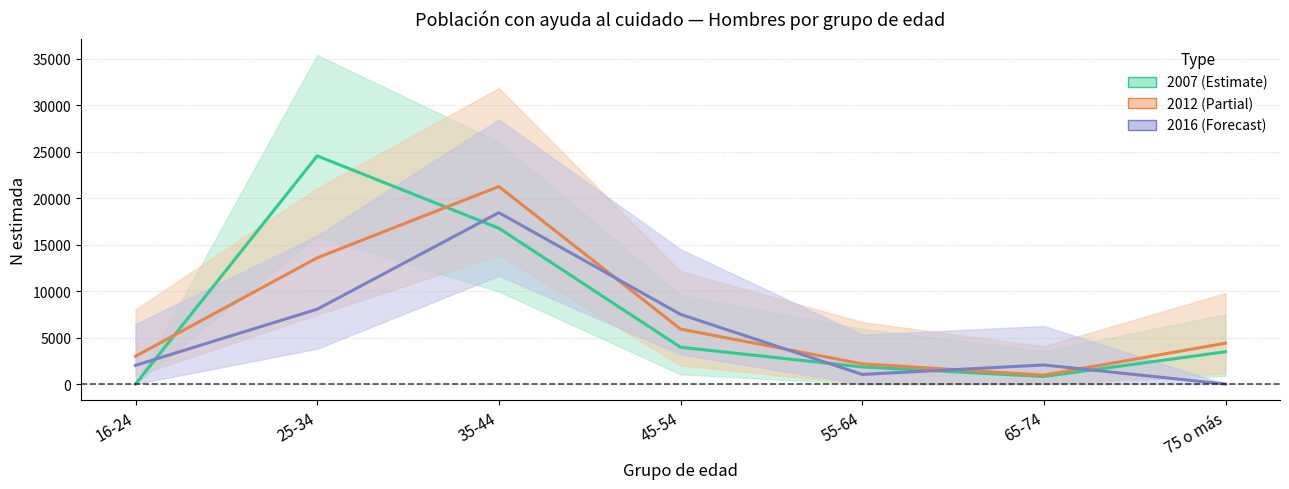

Which series has the largest total across all categories?

2007 (Hombre)